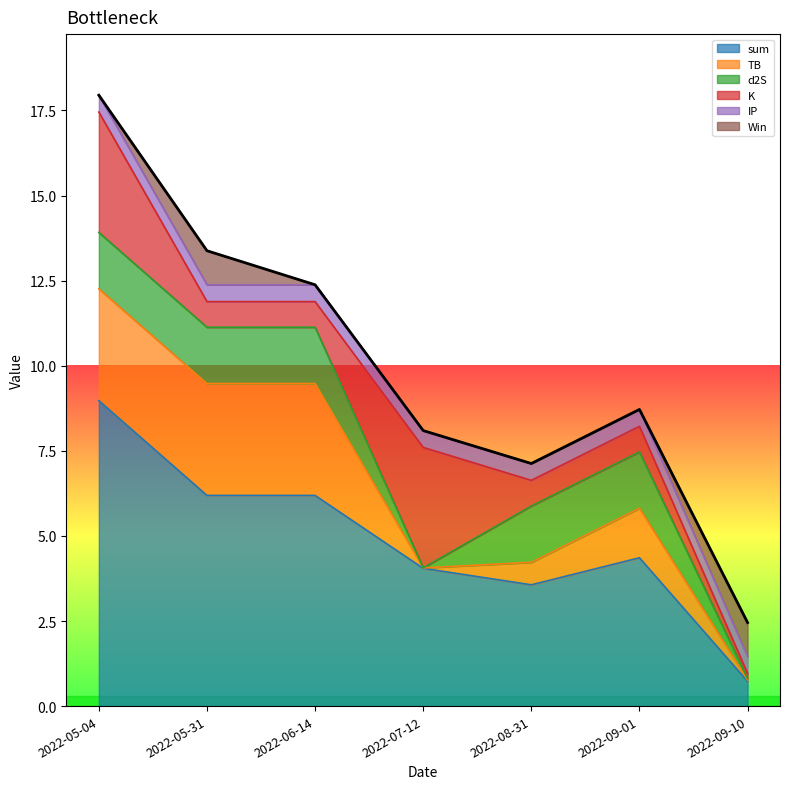

What is the highest value of the sum series?

9.0